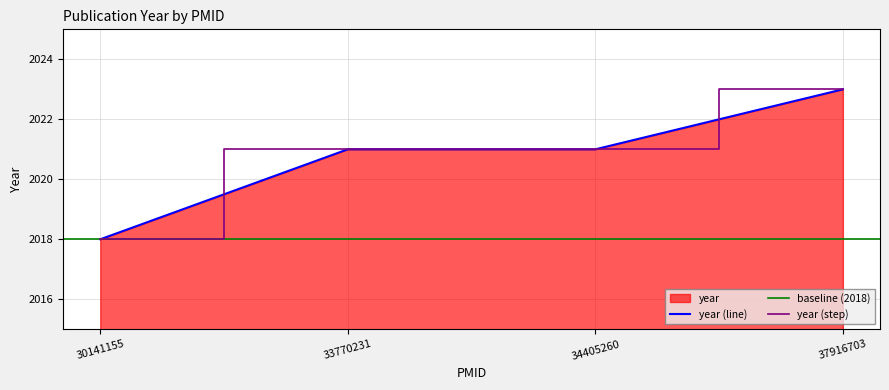

The chart shows a value of 2023 at 37916703. True or false?

True